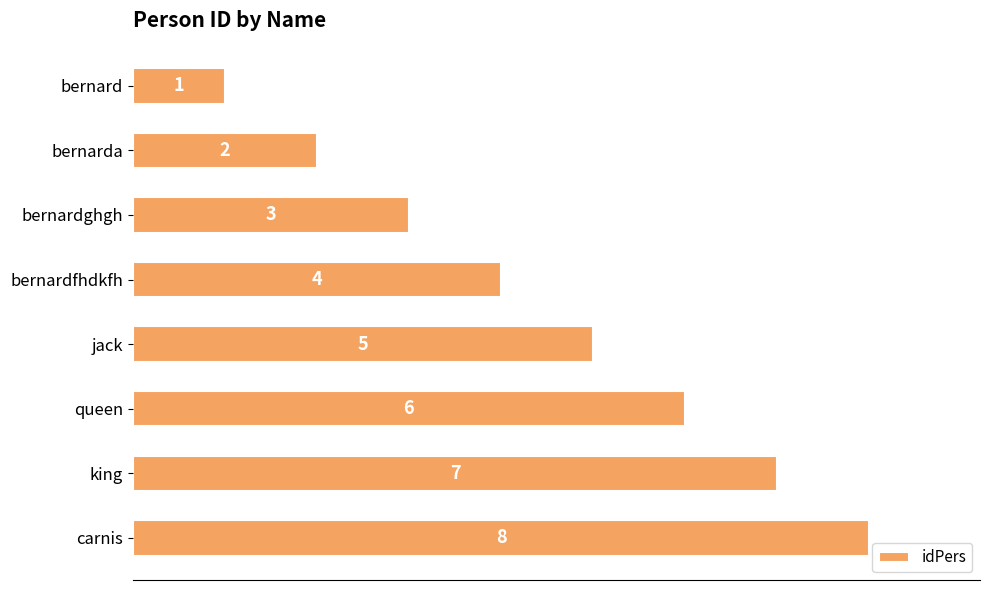

Is it true that the value at bernardghgh is 3?

True